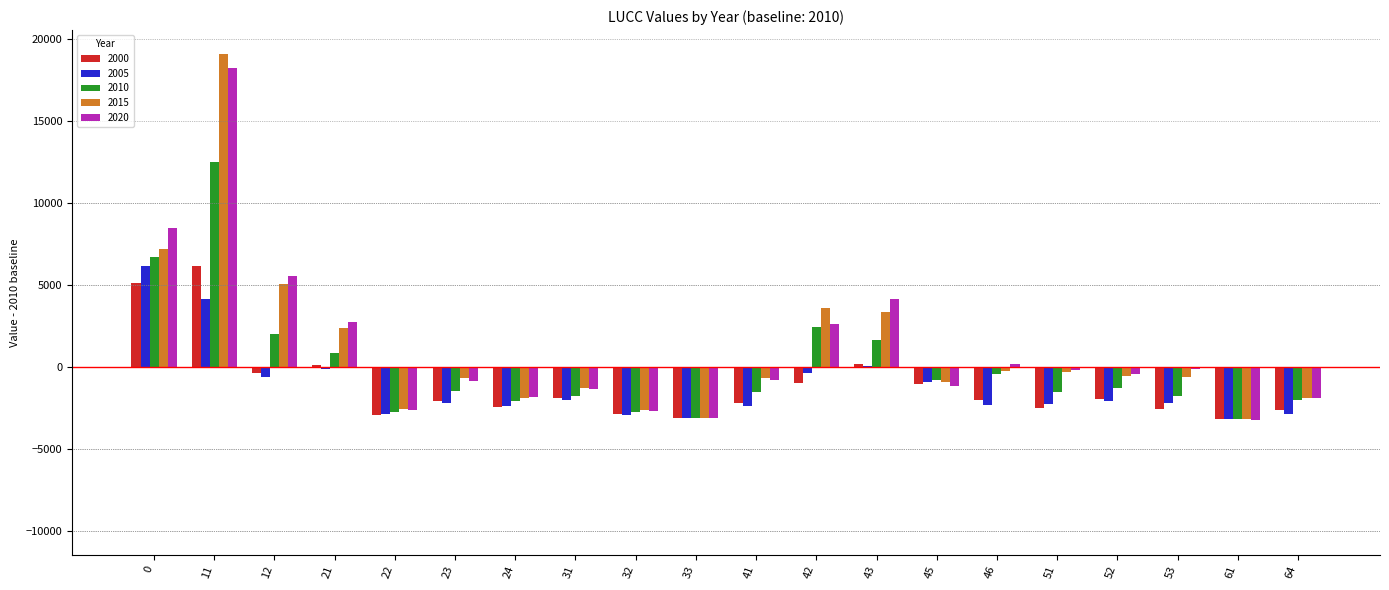

The value of 2020 at 42 is 4113.2. True or false?

False